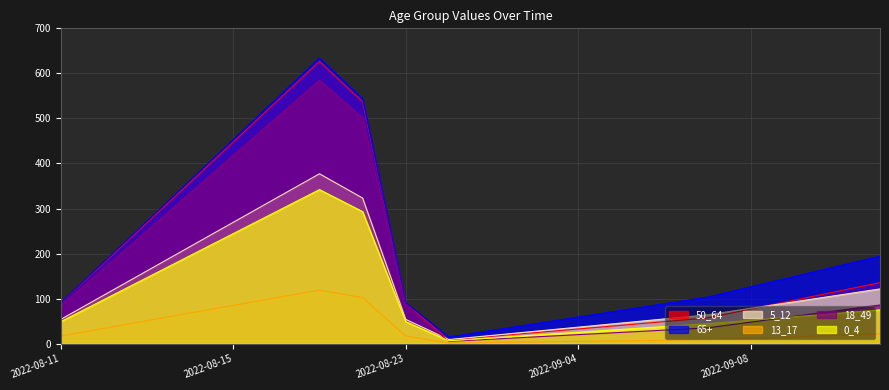

Which series has the largest total across all categories?

65+